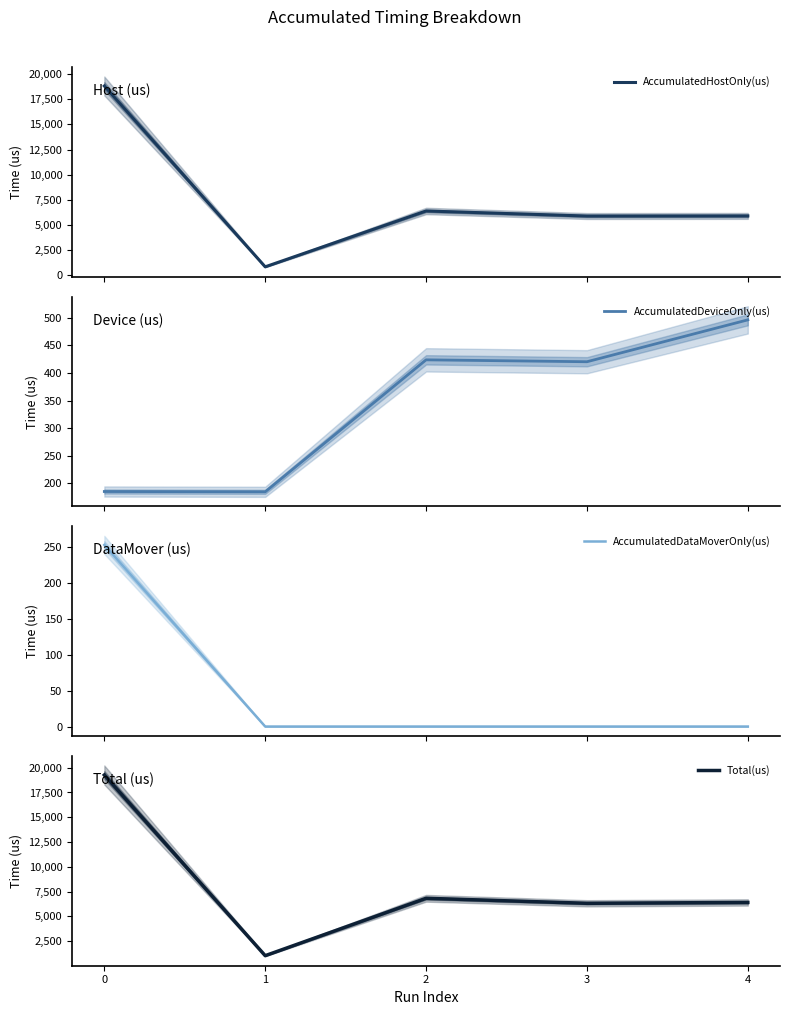

How many interior local peaks does the AccumulatedDeviceOnly(us) series have?

1